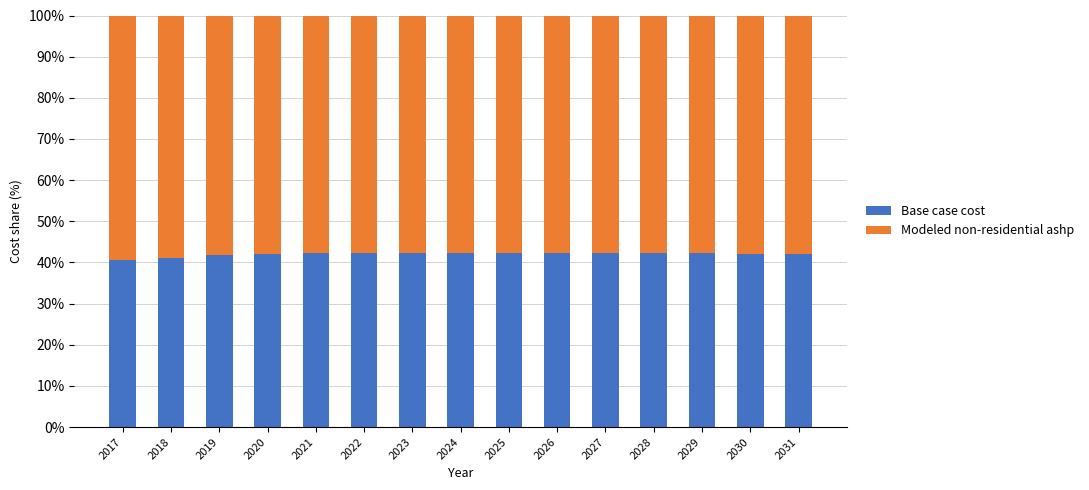

What are all the series names shown in the legend?

Base case cost, Modeled non-residential ashp